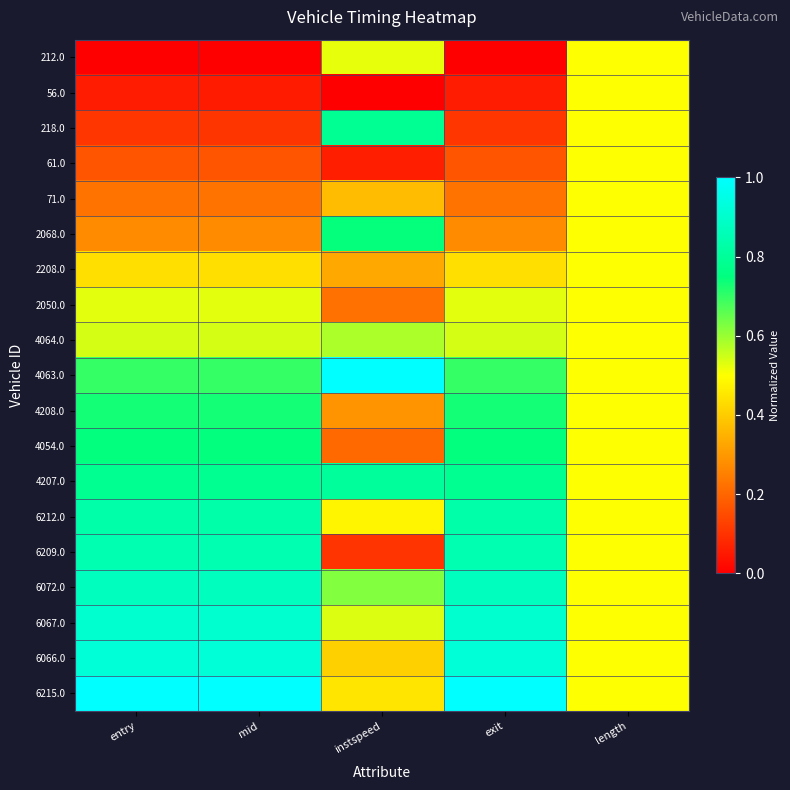

At how many categories does at least one series exceed 0?

5